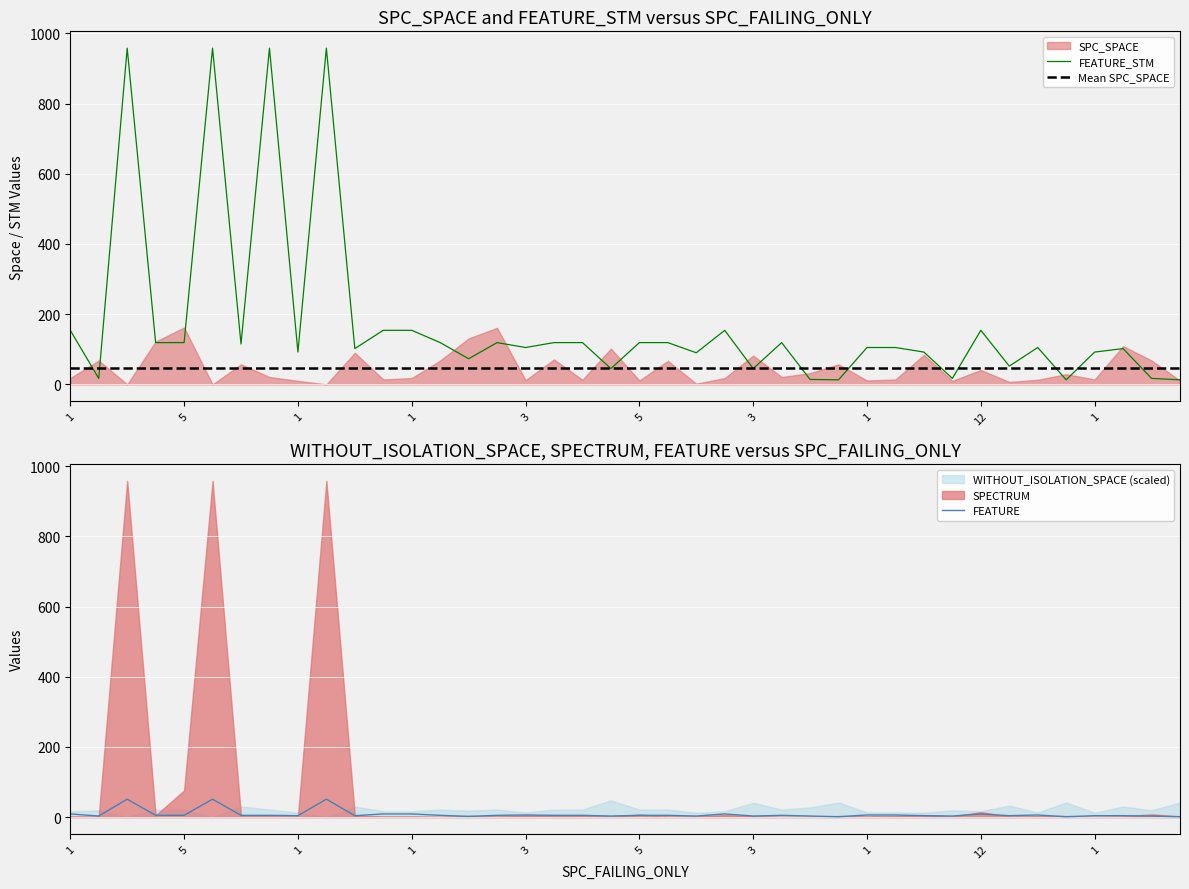

At how many categories does at least one series exceed 904?

4